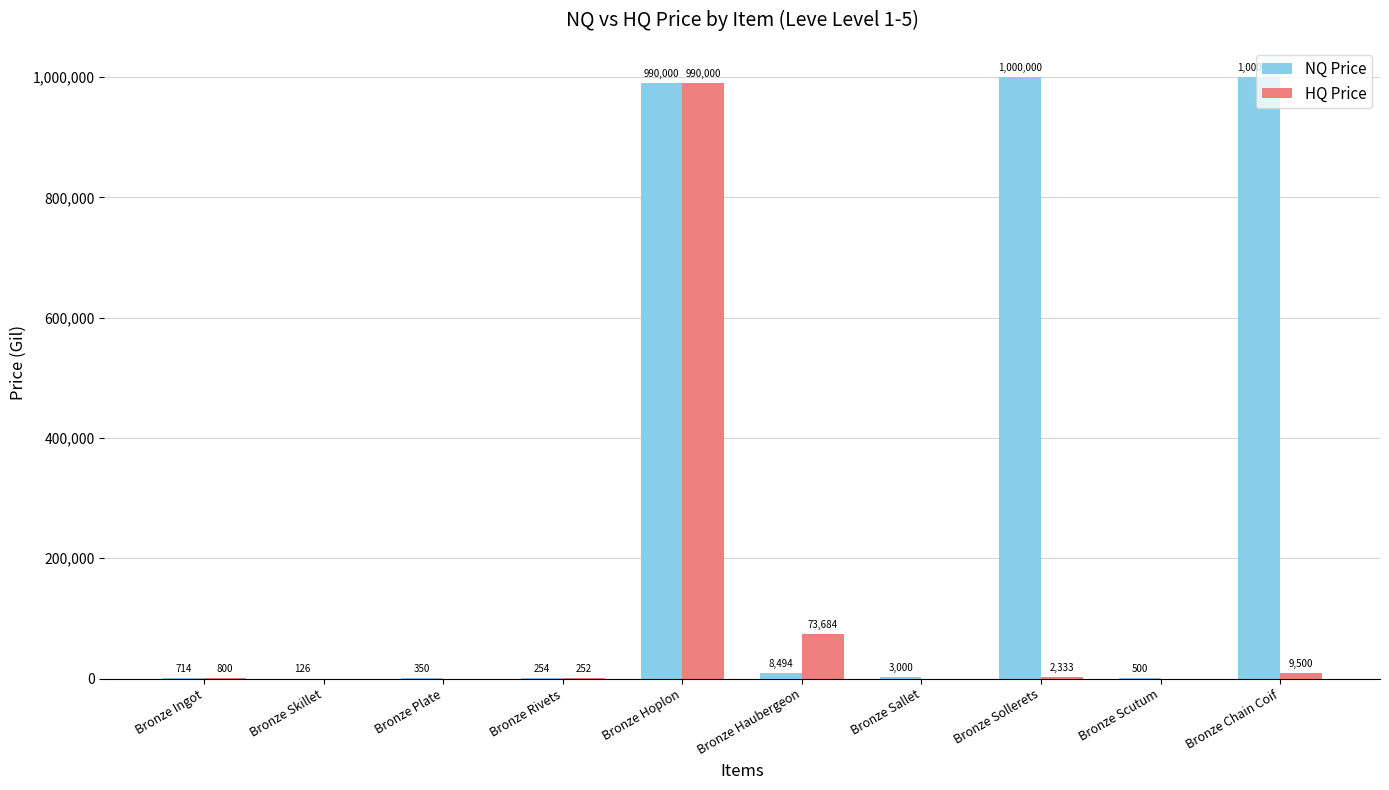

Is it true that NQ Price equals 1000000.0 at Bronze Sollerets?

True